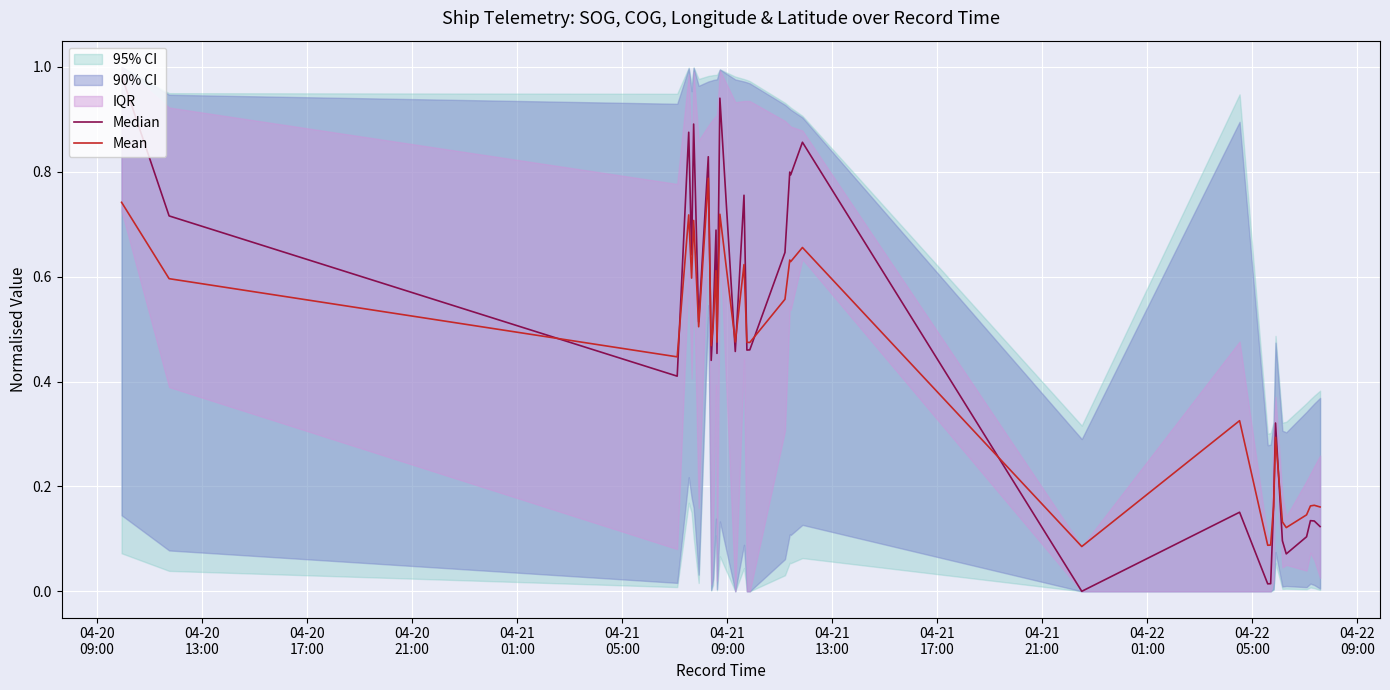

How many interior local peaks does the Mean series have?

11